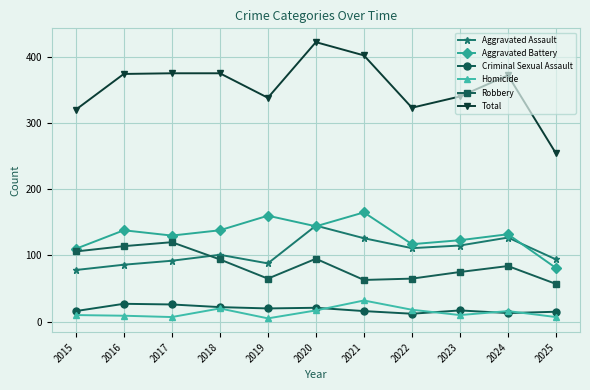

Which category has the highest value across all series?

2020